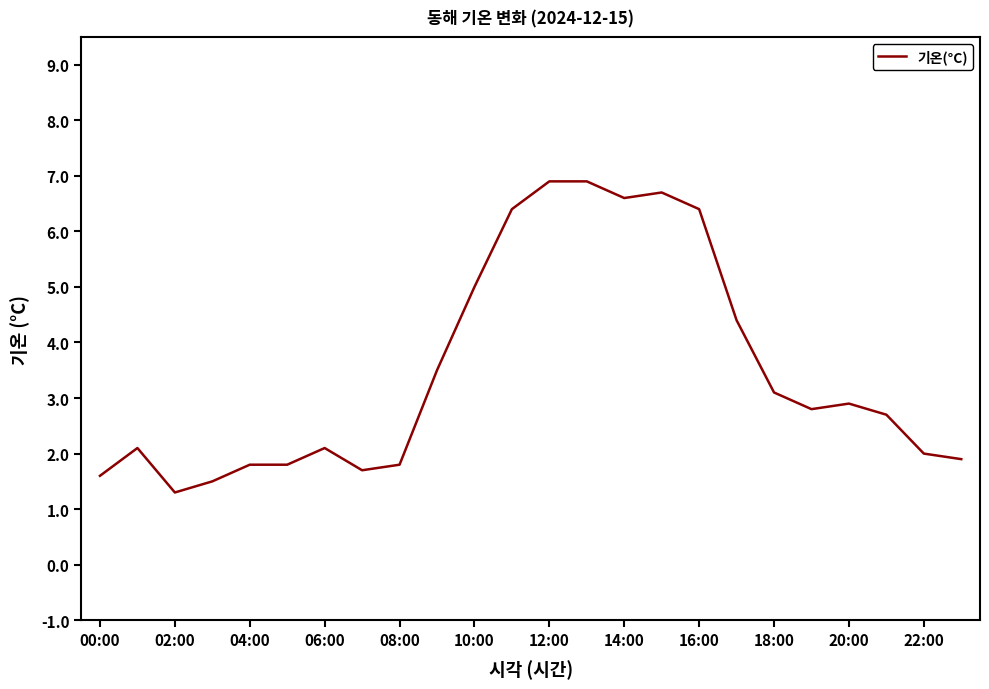

What is the minimum value shown in the chart?

1.3